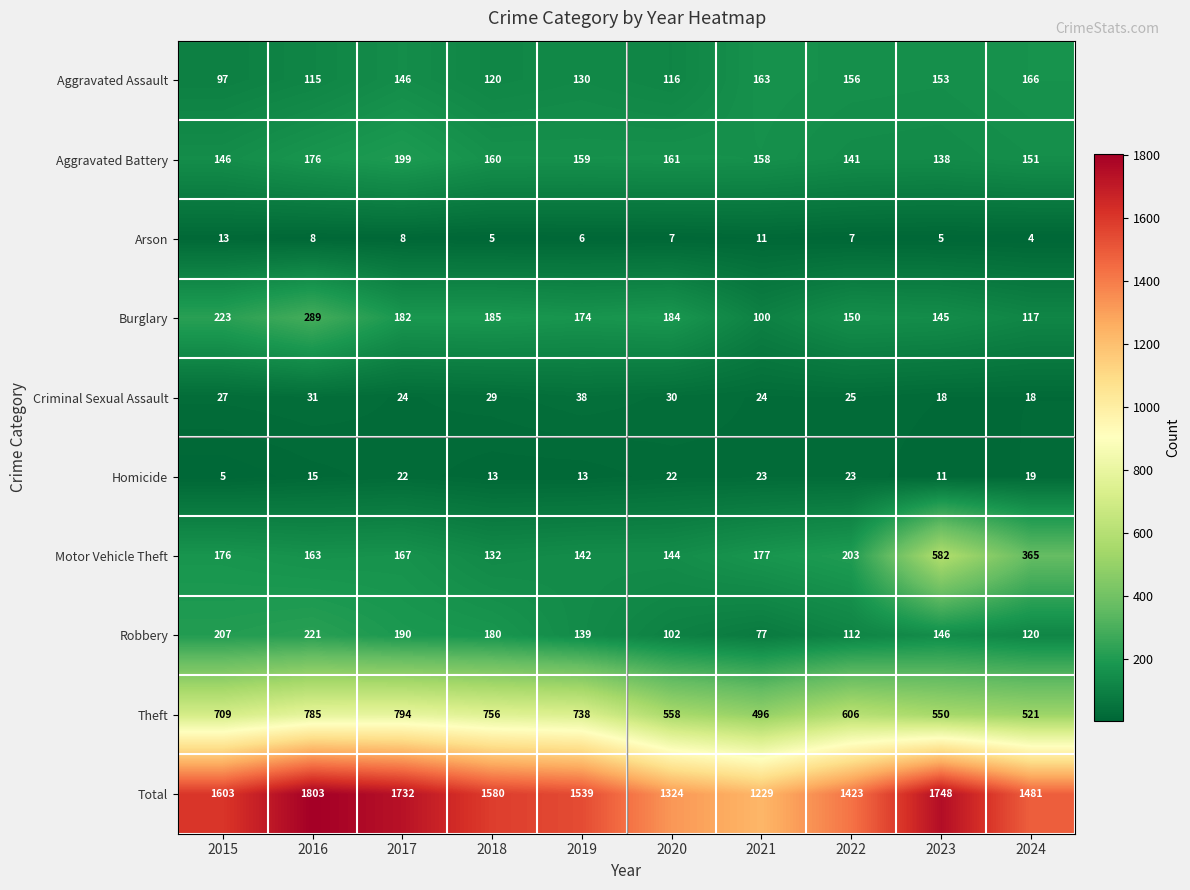

True or false: Burglary has a value of 184 at 2020.

True